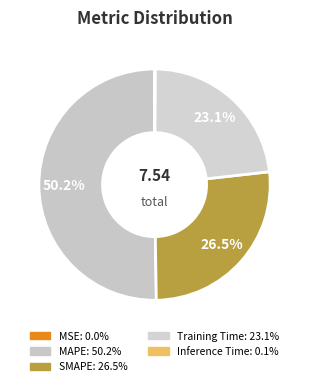

Rank the categories by value from highest to lowest.

MAPE, SMAPE, Training Time, Inference Time, MSE